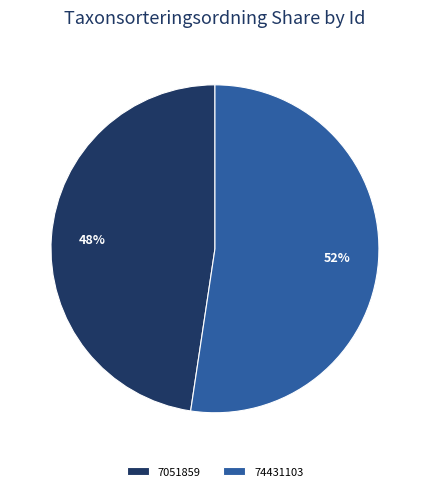

Which category has the smallest portion of the pie?

7051859